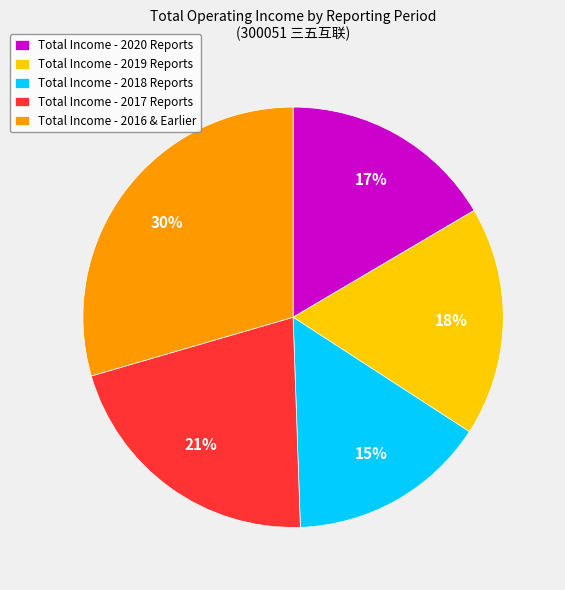

Rank the categories by value from highest to lowest.

Total Income - 2016 & Earlier, Total Income - 2017 Reports, Total Income - 2019 Reports, Total Income - 2020 Reports, Total Income - 2018 Reports